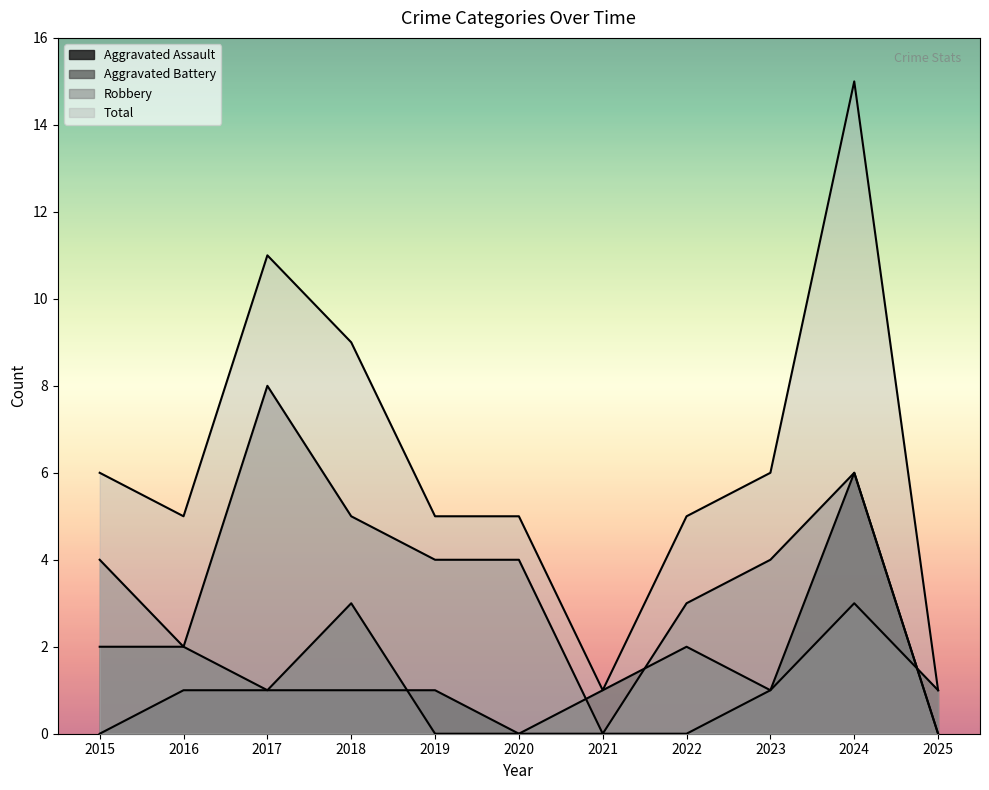

True or false: Aggravated Assault and Robbery intersect in this chart.

False